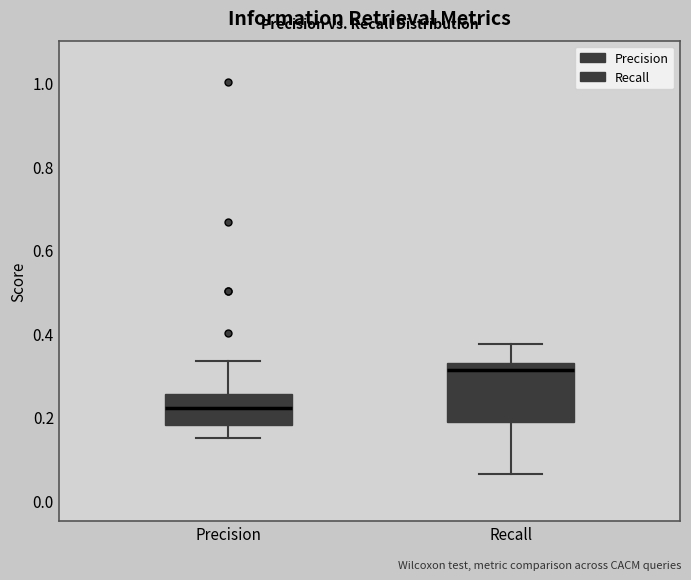

Which box's median line is the highest?

Recall